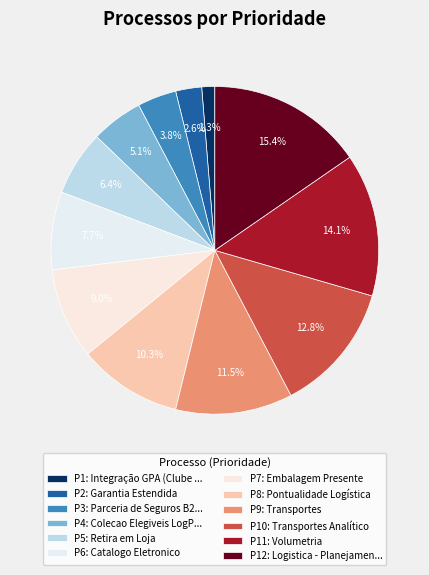

How many segments does this pie chart have?

12